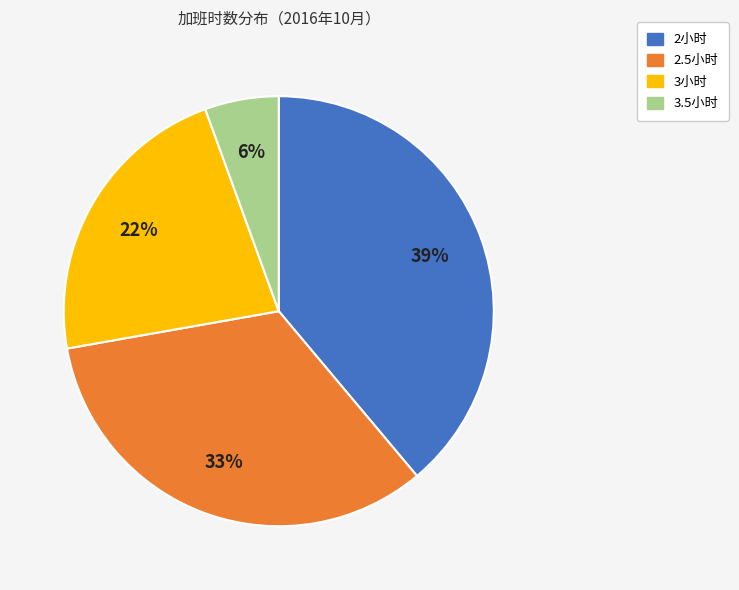

Does any single category account for the majority?

No